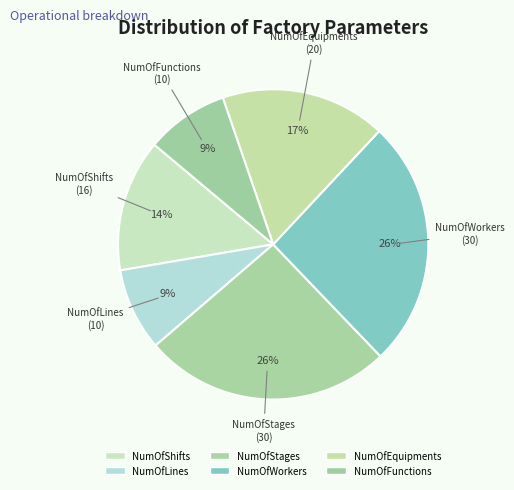

To the nearest percent, what is the combined percentage of NumOfEquipments and NumOfStages?

43%